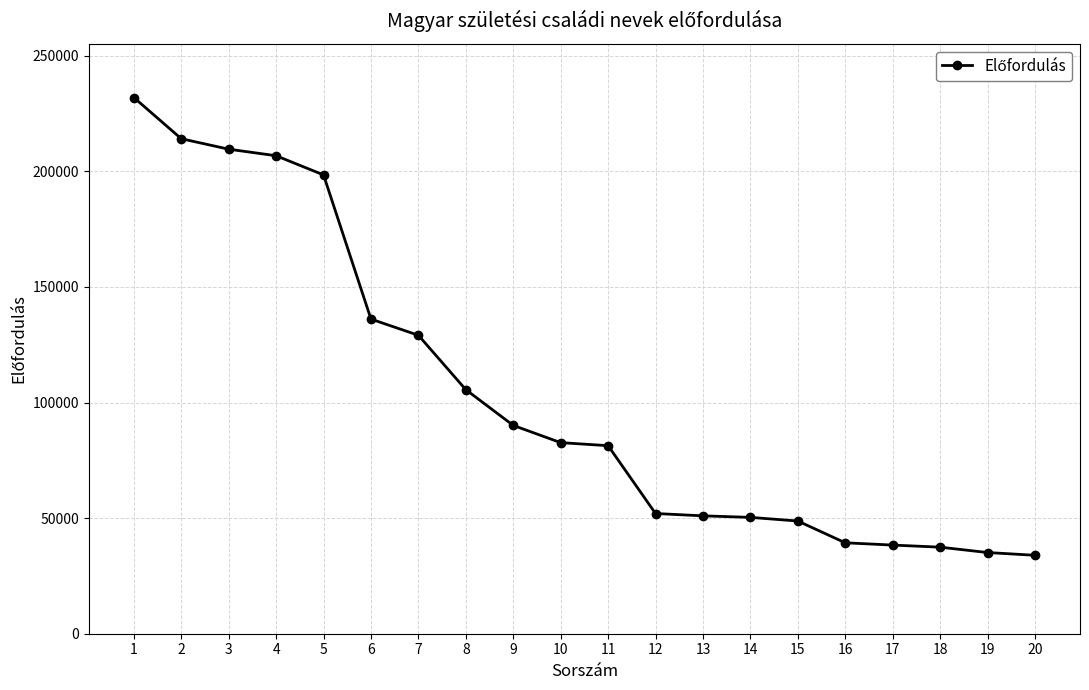

What is the value of the 18th point from the left?

37445